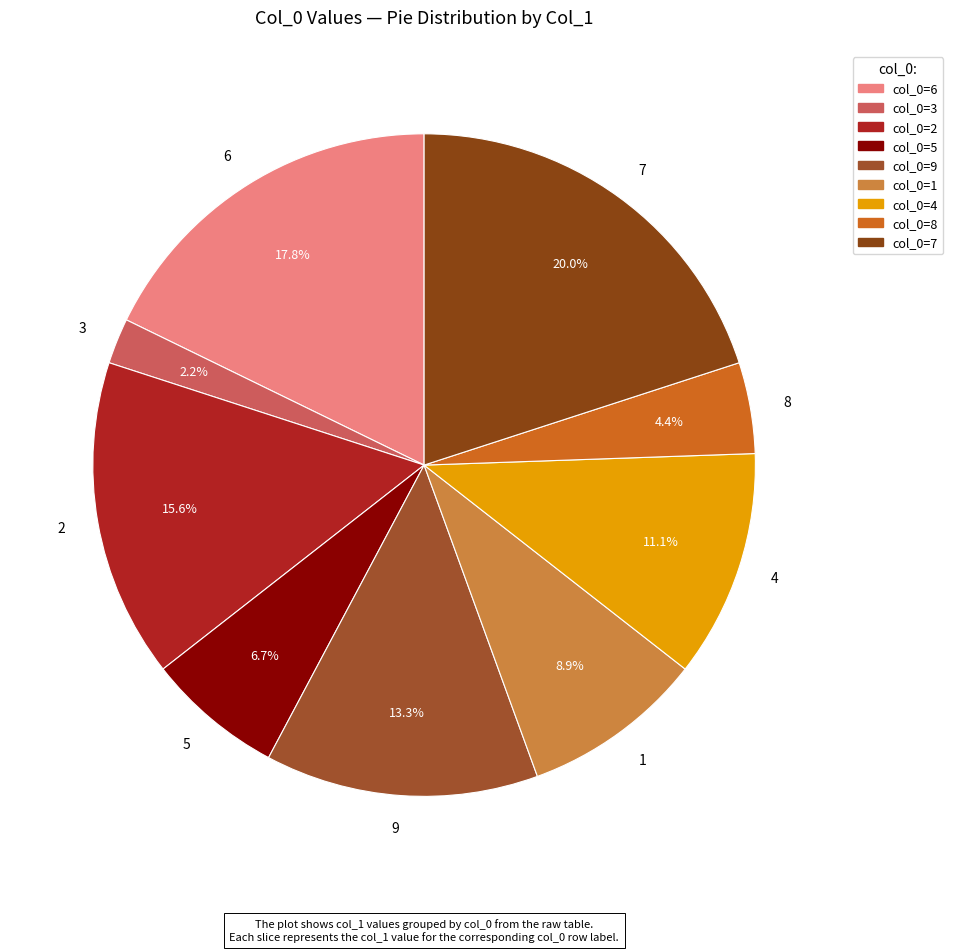

How many segments does this pie chart have?

9